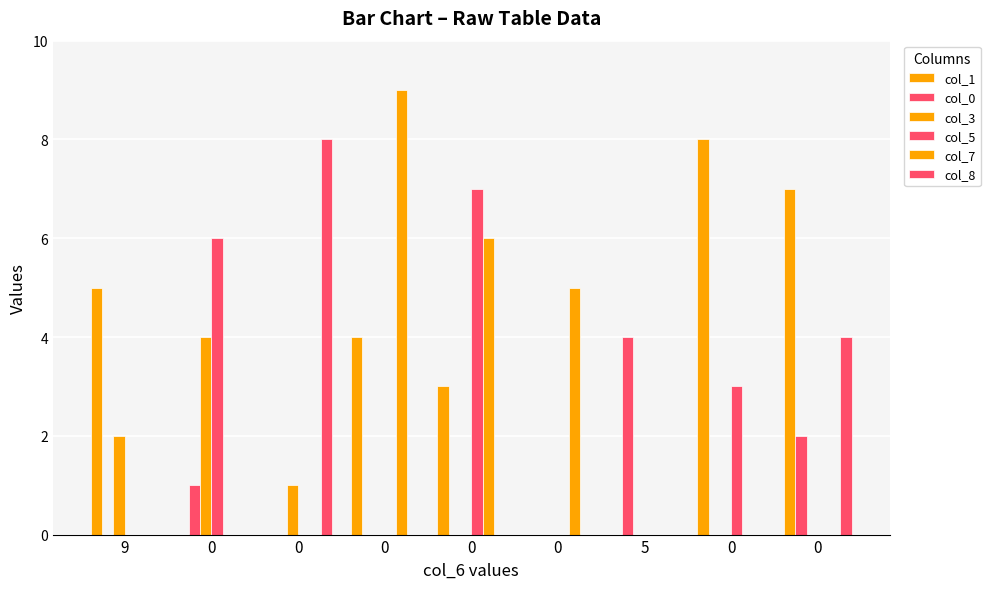

Which series has the largest total across all categories?

col_1